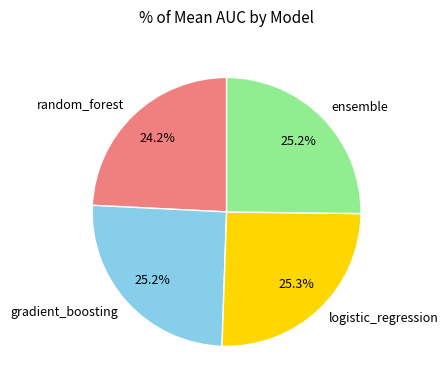

Combined, what portion of the pie is logistic_regression and gradient_boosting?

50.6%